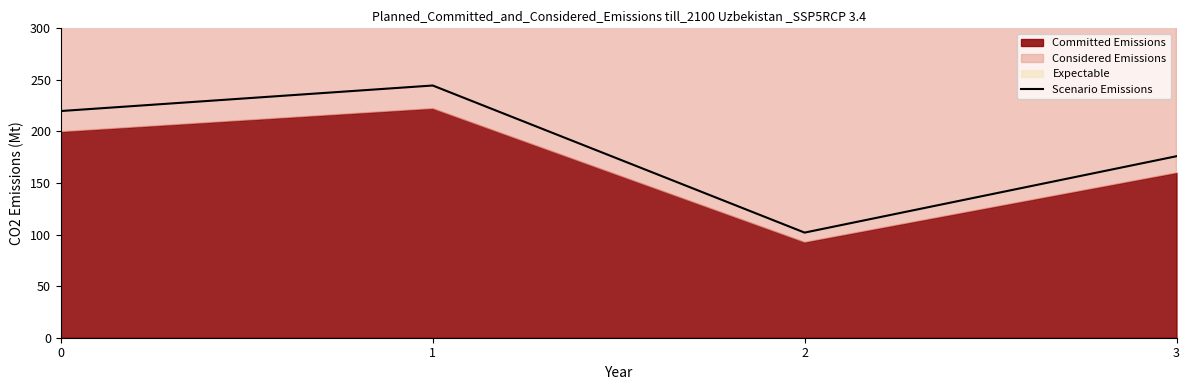

Rank the categories by value from lowest to highest.

2, 3, 0, 1